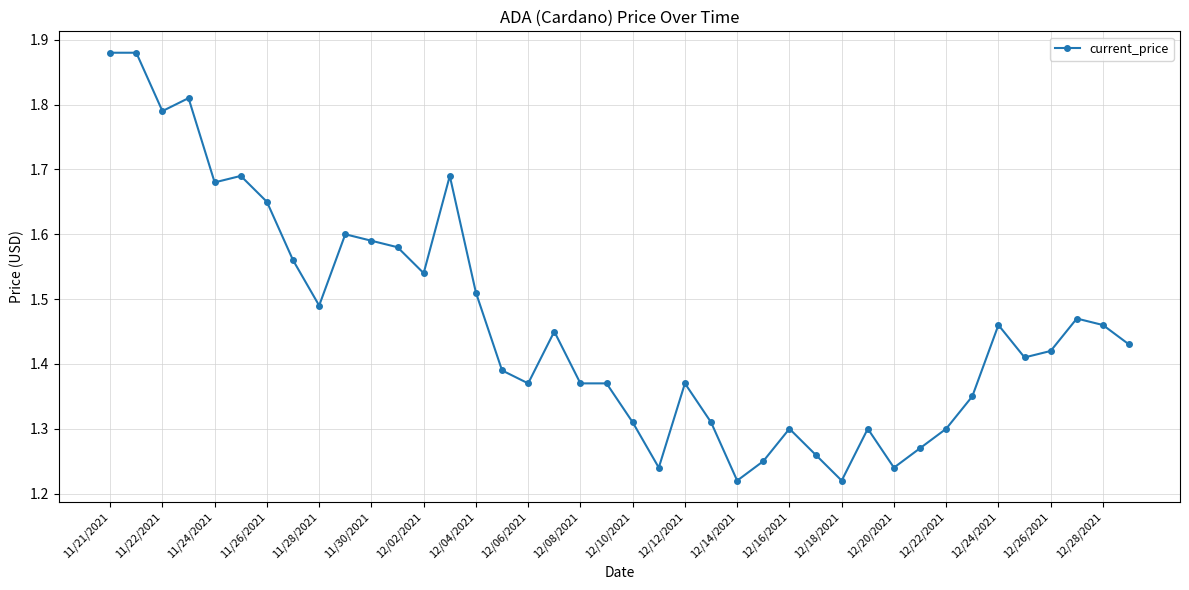

True or false: there are more than 0 points higher than both neighbors.

True